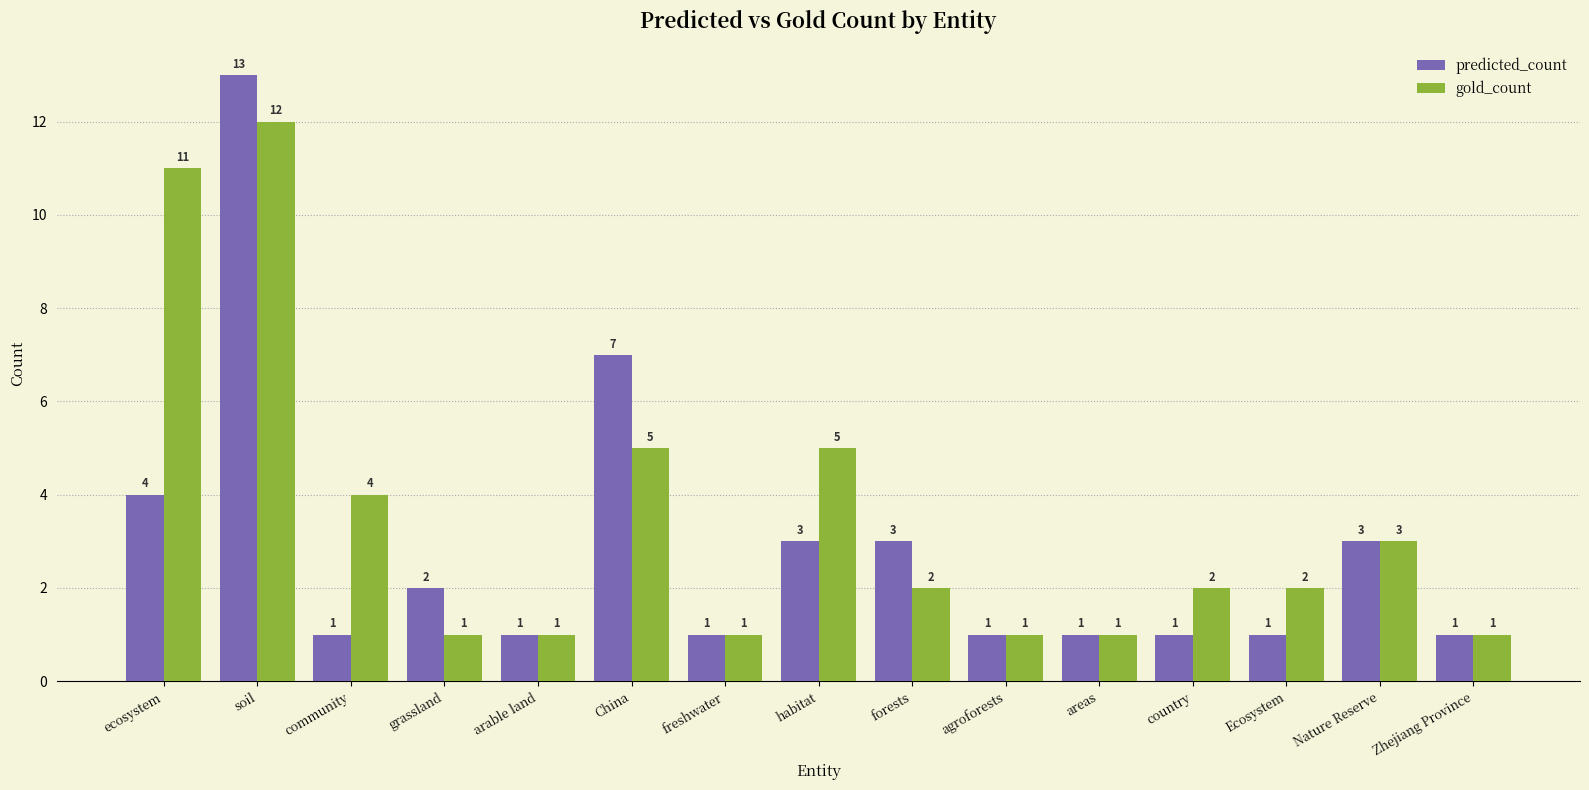

How many data points does each series have?

15